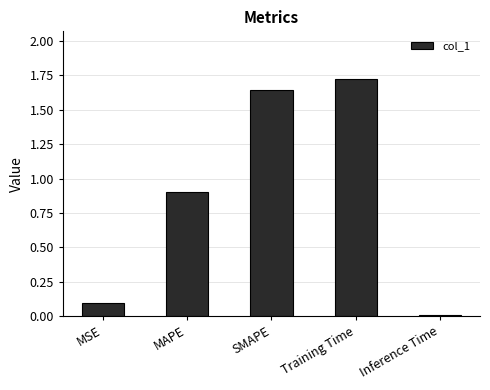

What position from the right is MSE?

5